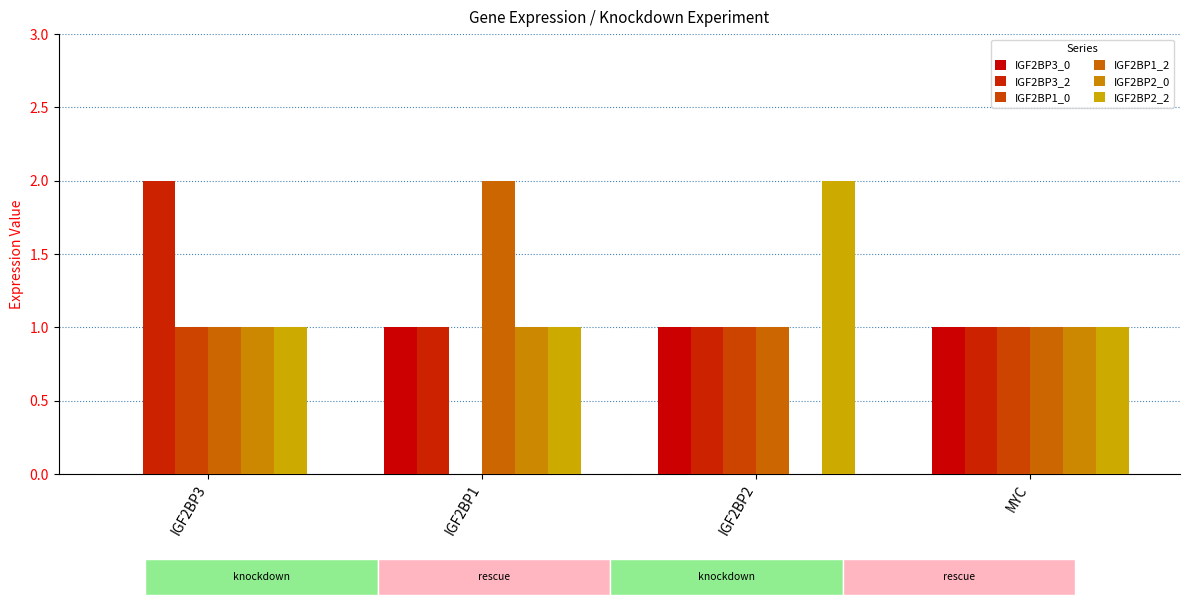

The value of IGF2BP1_2 at MYC is 1. True or false?

True